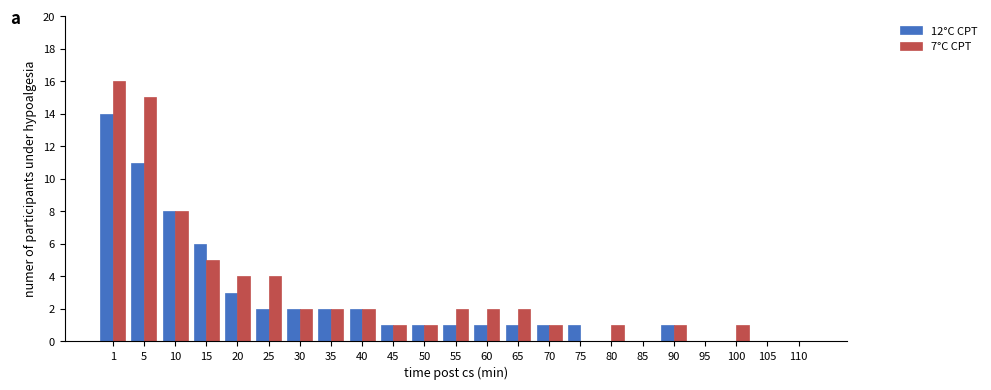

Which series changed the most between 60 and 95?

7°C CPT